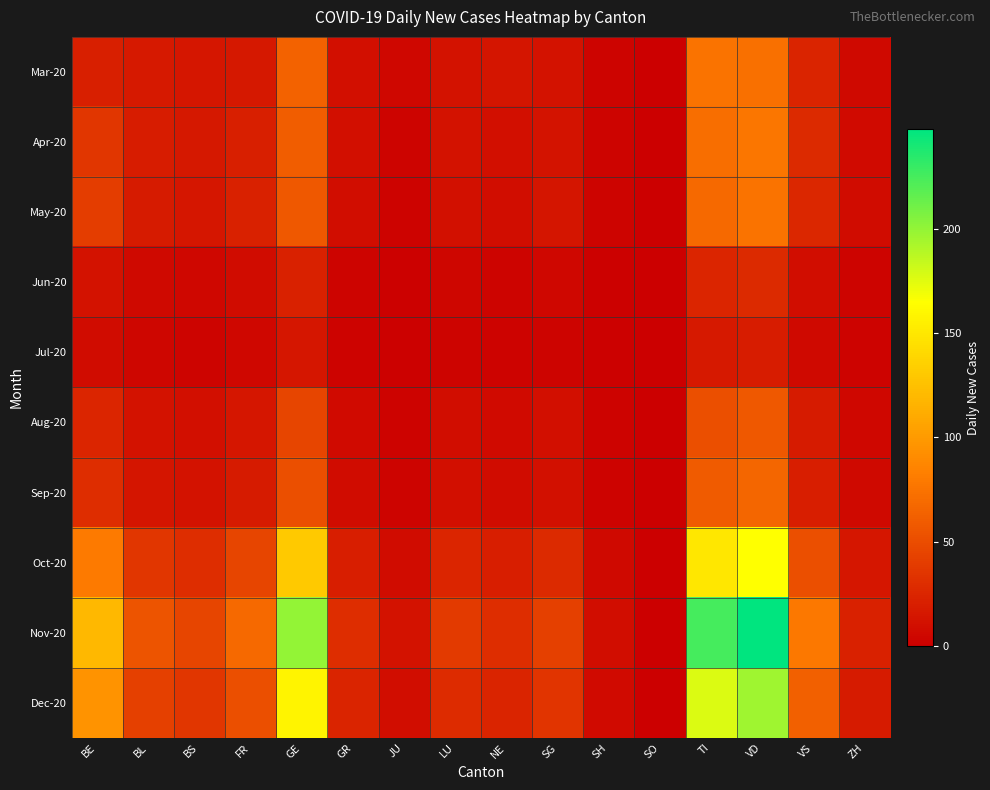

Which series has the largest total across all categories?

Nov-20